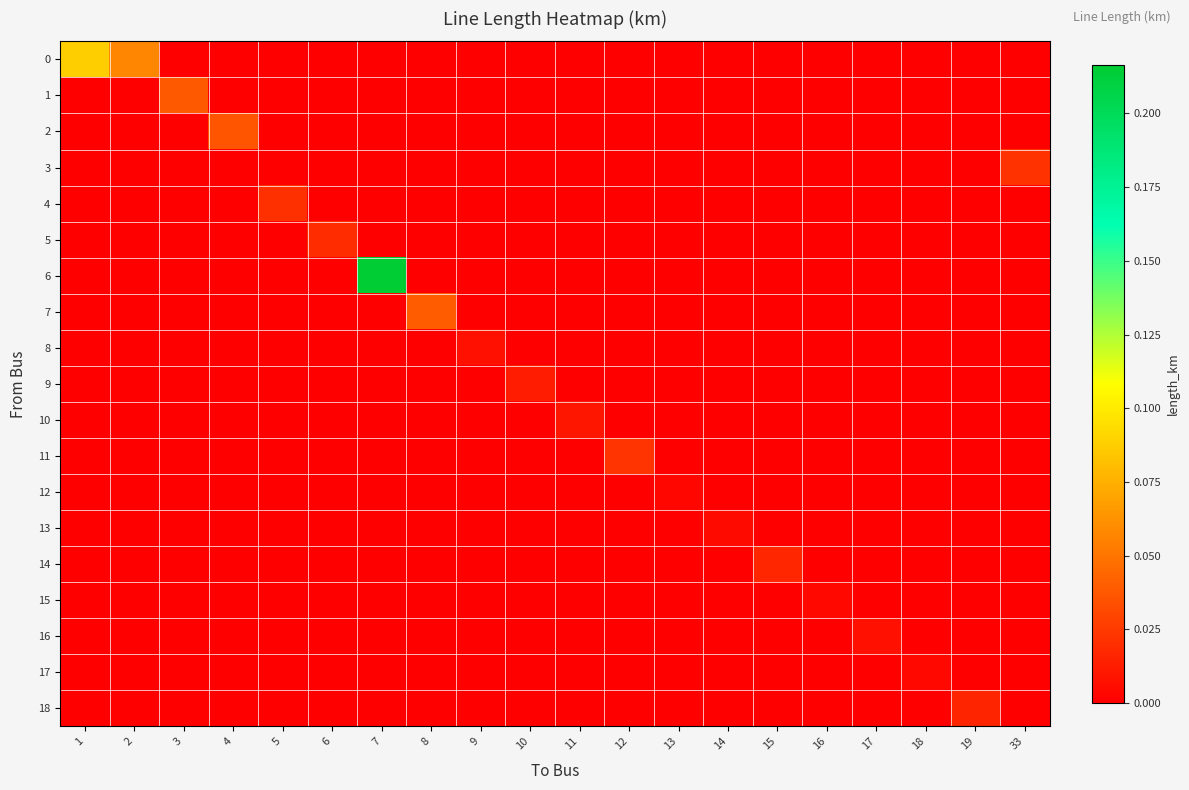

Which series changed the most between 7 and 14?

row_6